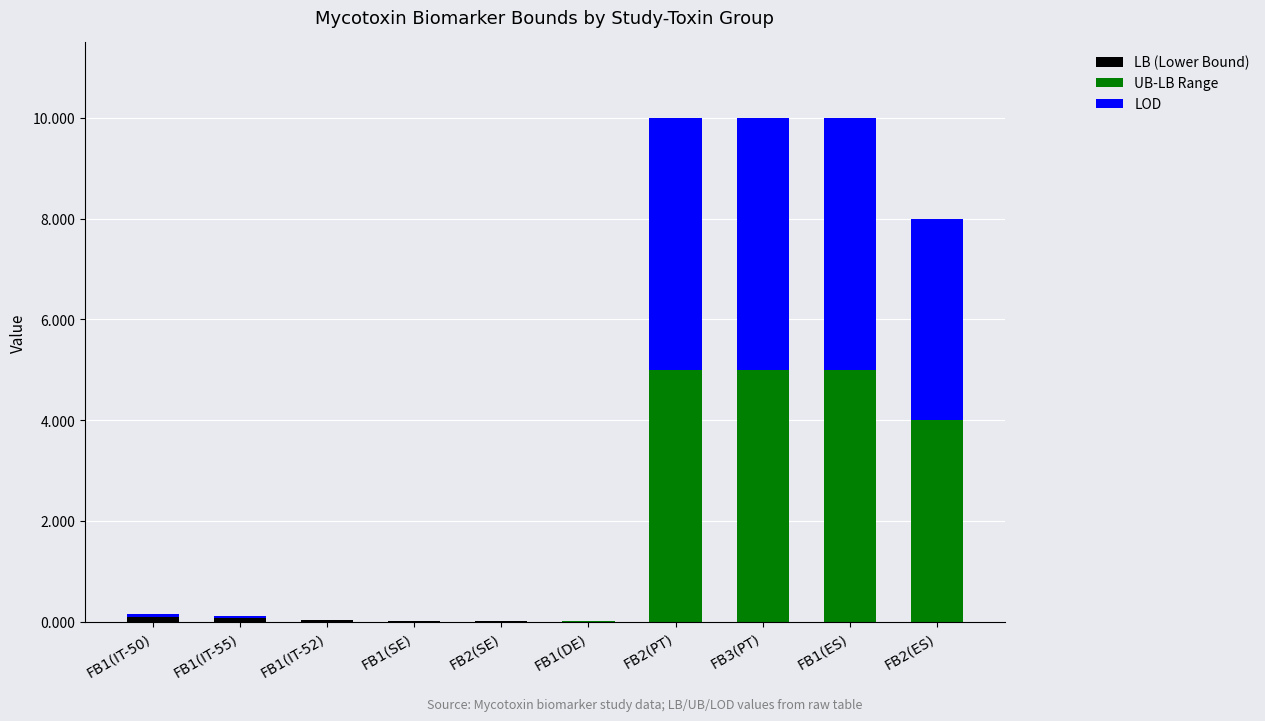

Are the bars horizontal?

No